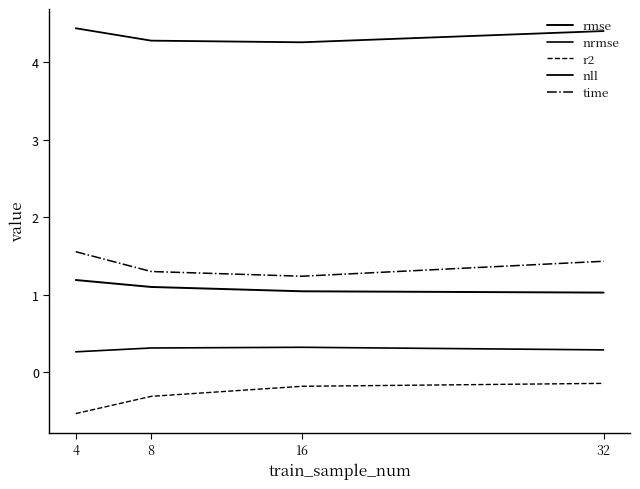

What is the total value across all series at 16?

6.7